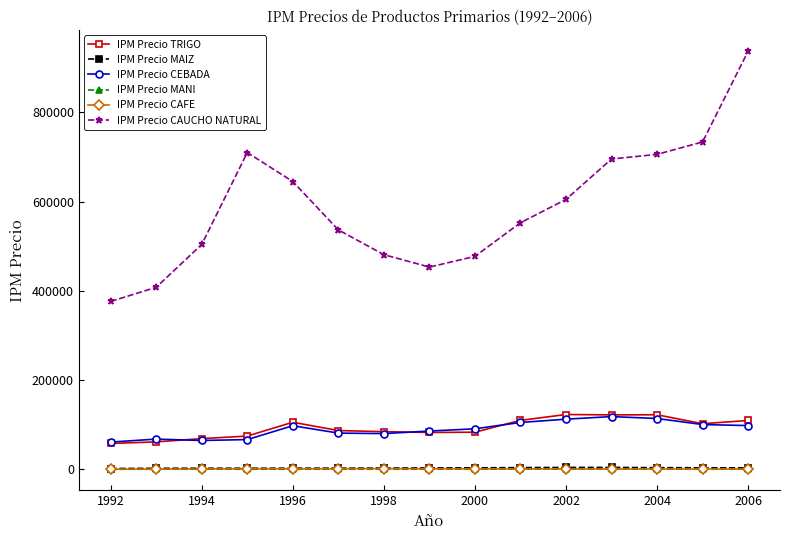

What is the minimum value for IPM Precio TRIGO?

58065.0